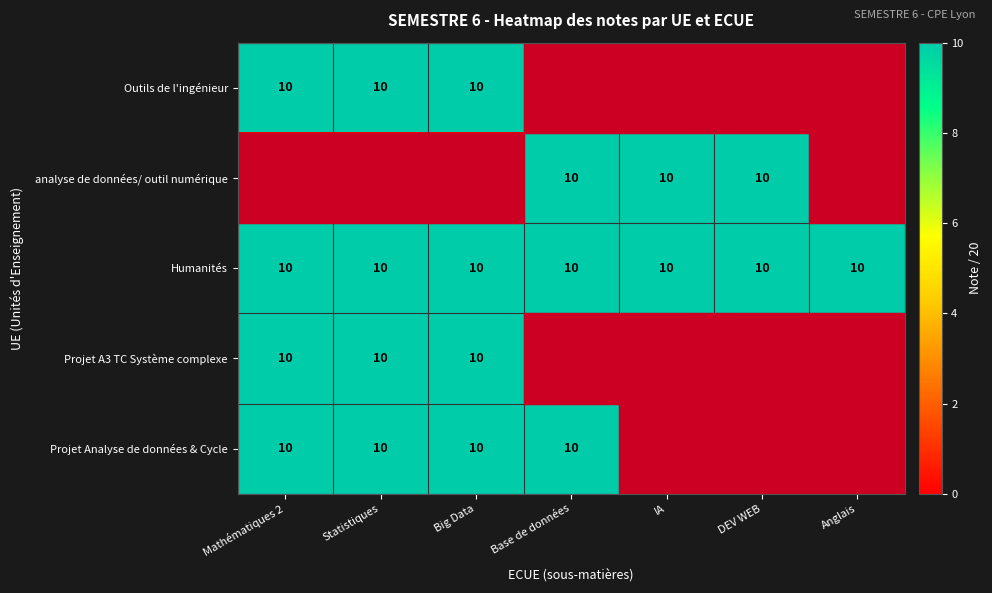

True or false: Humanités has a value of 4 at Anglais.

False